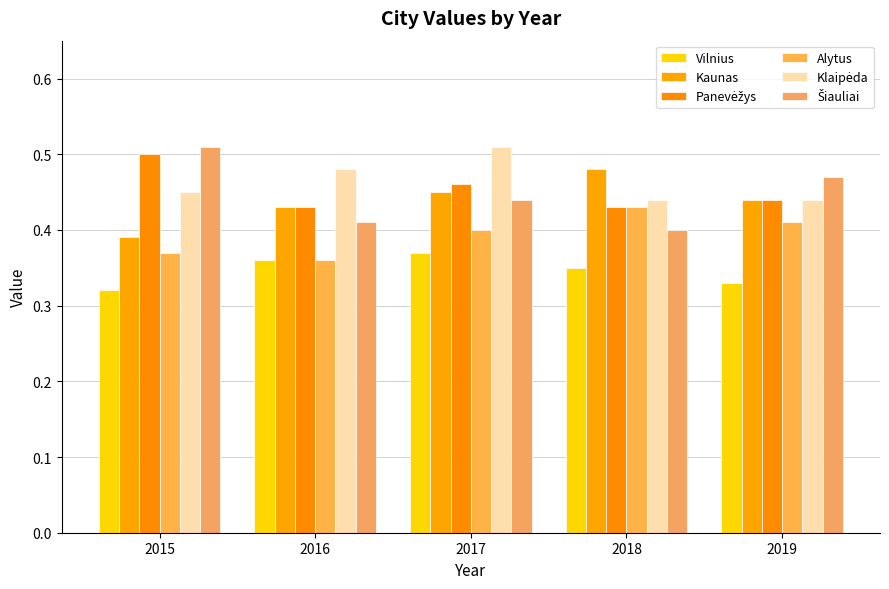

What is the lowest value of the Panevėžys series?

0.4